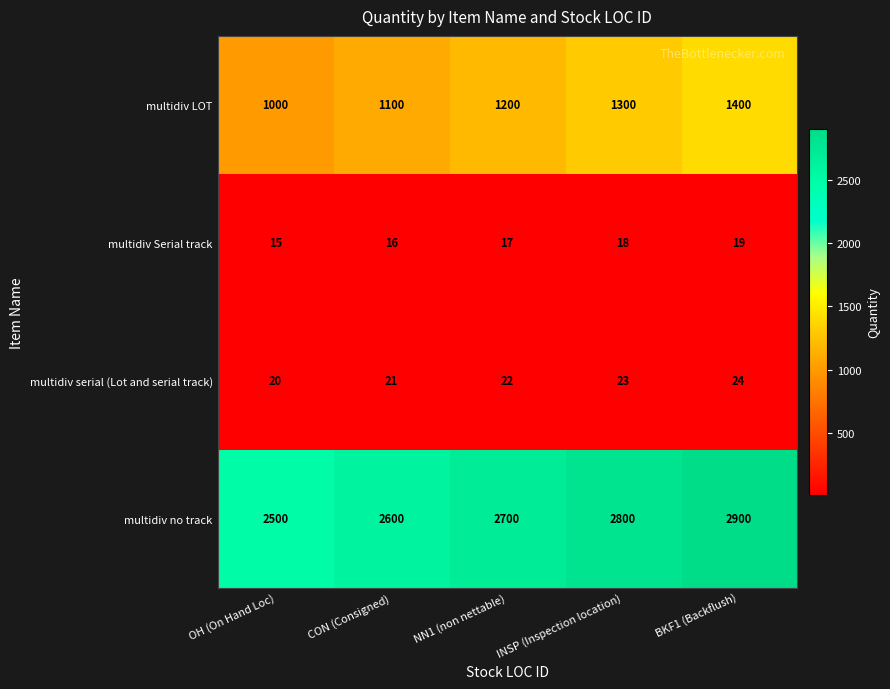

Reading left to right, what are all the values shown in this chart?

multidiv LOT: OH (On Hand Loc)=1000	CON (Consigned)=1100	NN1 (non nettable)=1200	INSP (Inspection location)=1300	BKF1 (Backflush)=1400
multidiv Serial track: OH (On Hand Loc)=15	CON (Consigned)=16	NN1 (non nettable)=17	INSP (Inspection location)=18	BKF1 (Backflush)=19
multidiv serial (Lot and serial track): OH (On Hand Loc)=20	CON (Consigned)=21	NN1 (non nettable)=22	INSP (Inspection location)=23	BKF1 (Backflush)=24
multidiv no track: OH (On Hand Loc)=2500	CON (Consigned)=2600	NN1 (non nettable)=2700	INSP (Inspection location)=2800	BKF1 (Backflush)=2900